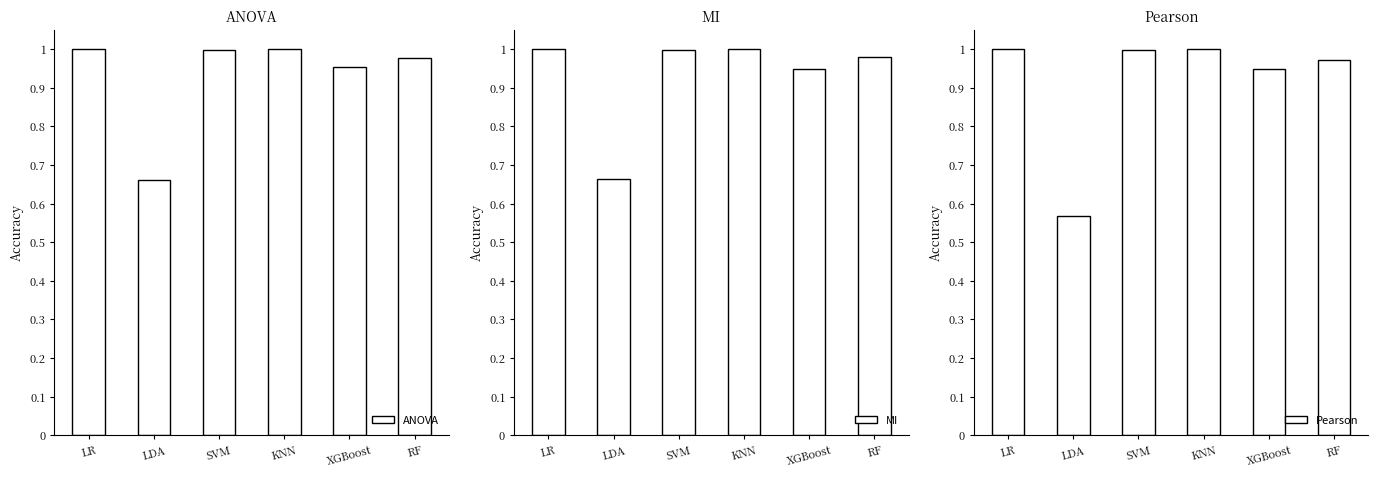

What is the highest value of the Pearson series?

1.0